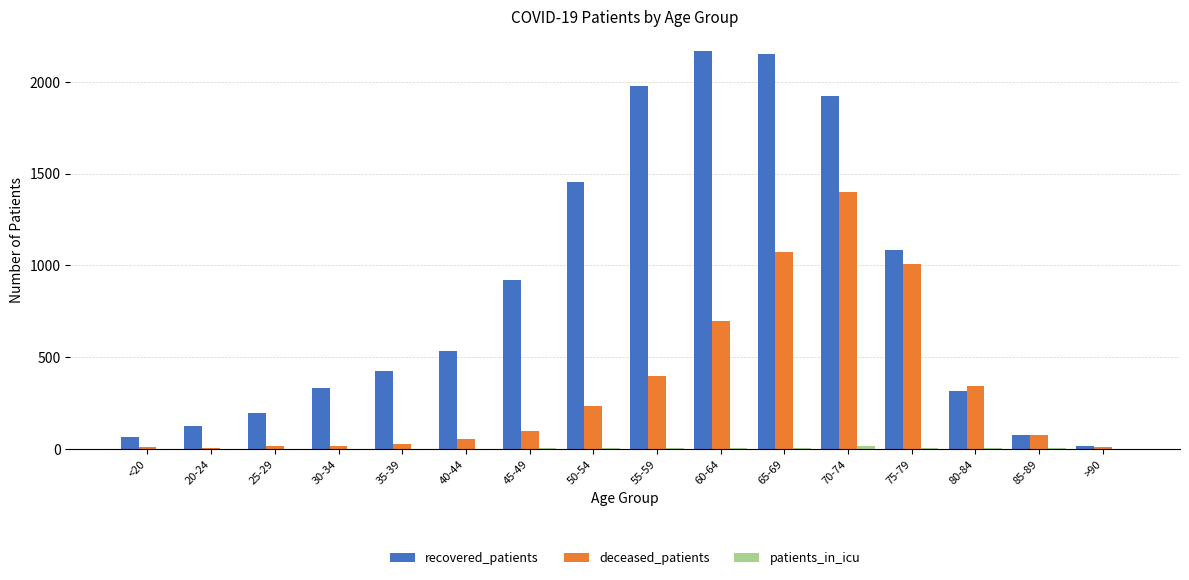

Which series changed the most between 50-54 and 55-59?

recovered_patients